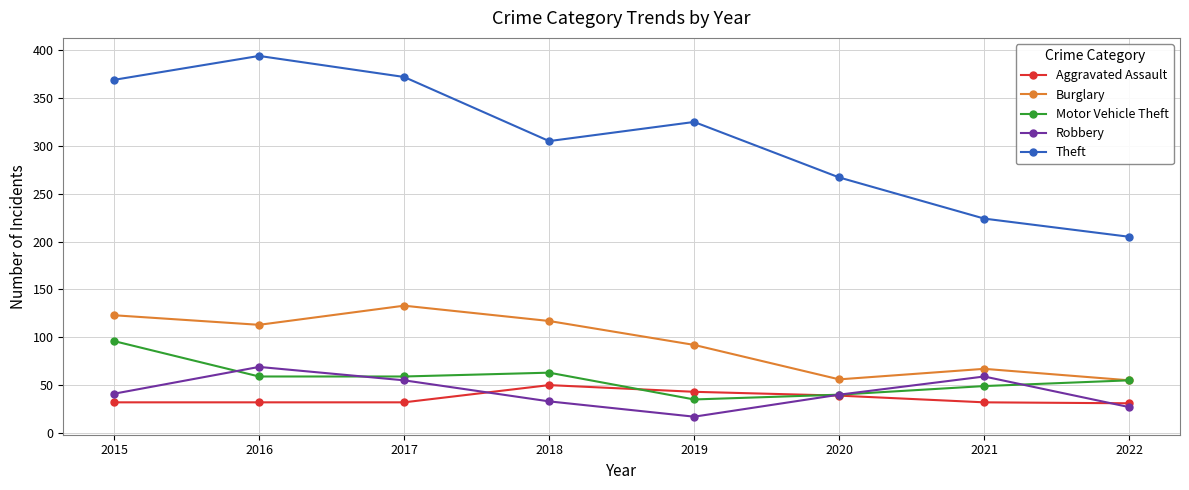

Is the value of Theft at 2016 greater than the value of Burglary at 2017?

Yes